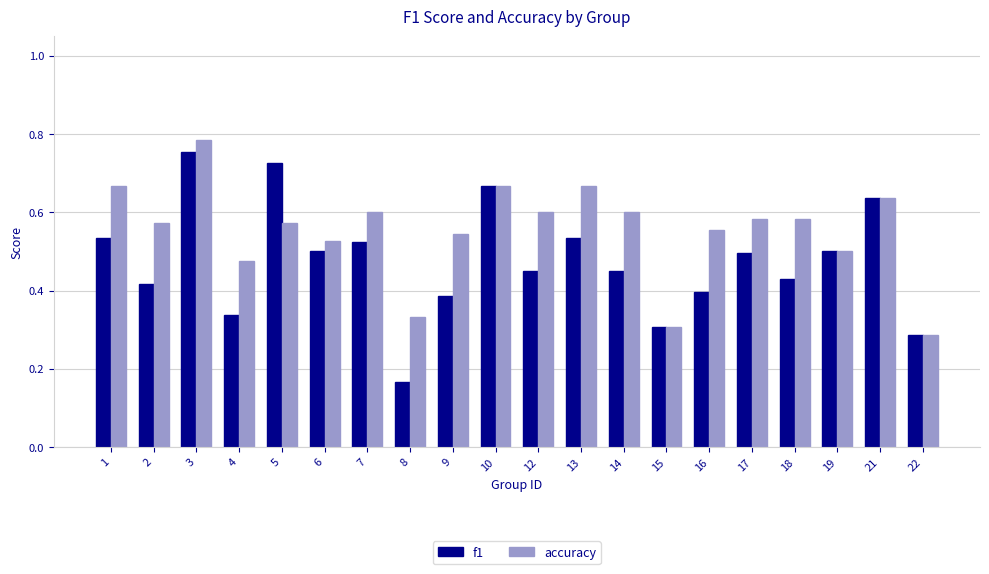

Which category has the lowest value in the accuracy series?

22